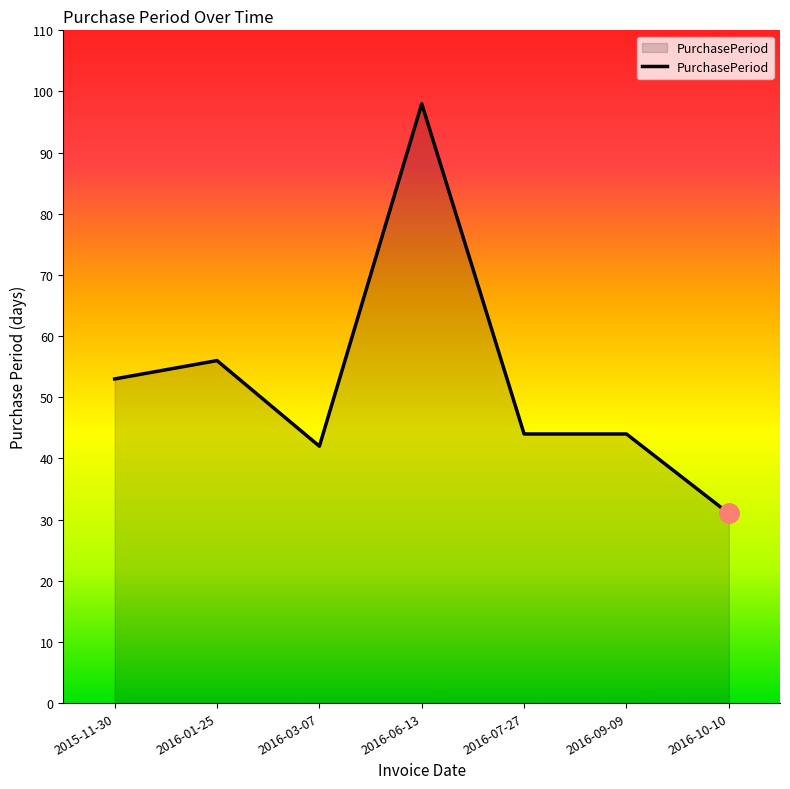

Reading left to right, what are all the values shown in this chart?

53	56	42	98	44	44	31